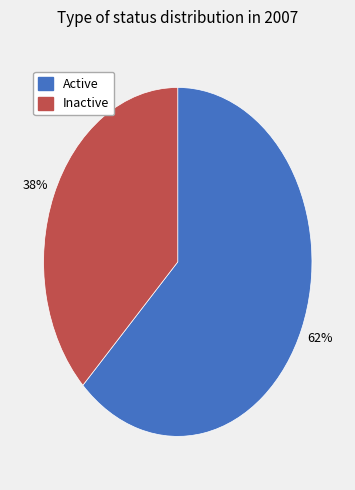

What is the smallest slice in the pie chart?

Inactive